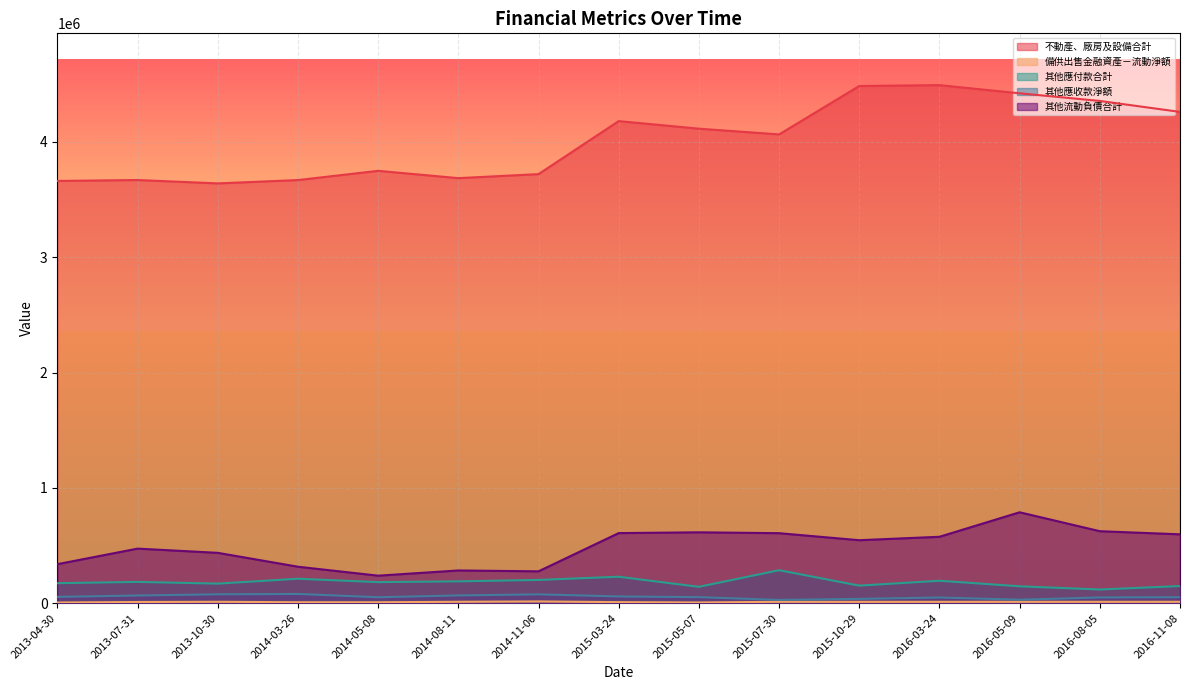

What is the greatest value displayed?

4492416